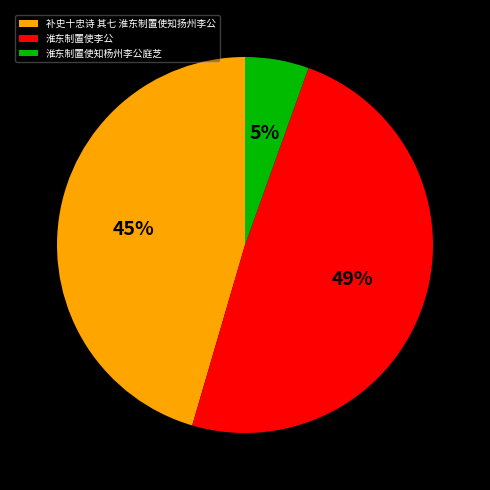

Which category has the biggest portion of the pie?

淮东制置使李公